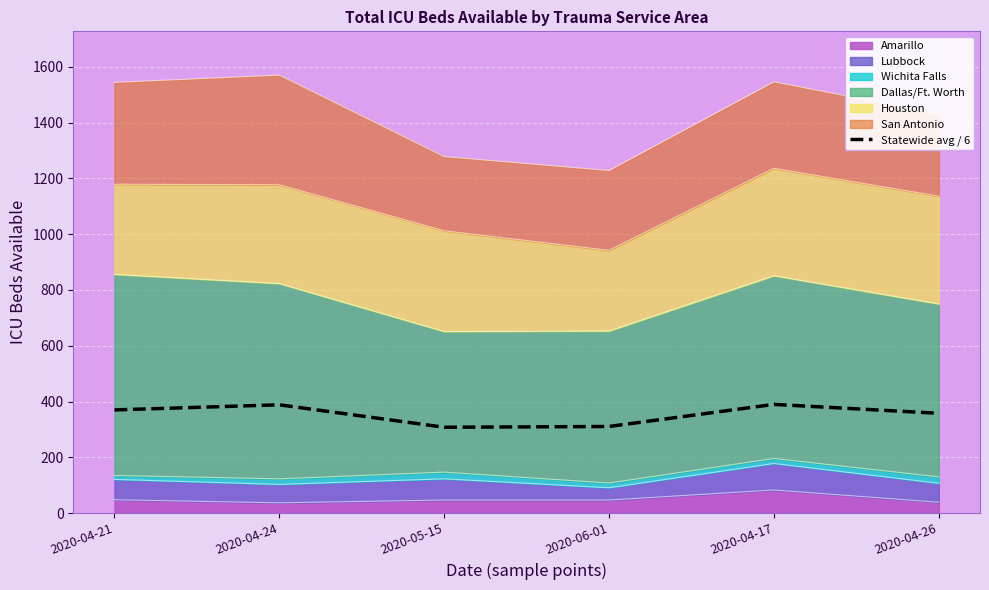

What is the average value?

354.1